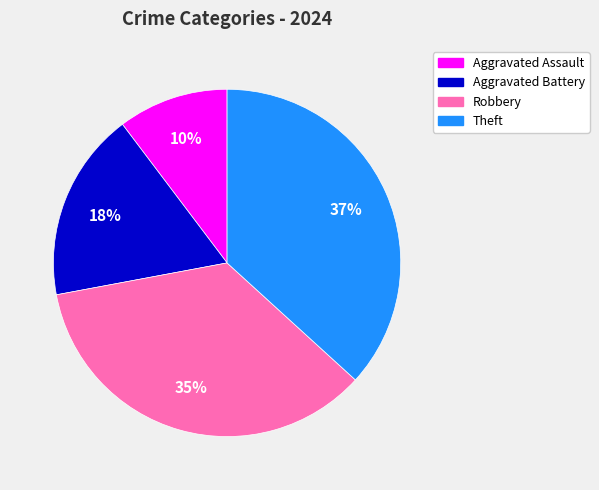

The Aggravated Battery slice represents 18% of the pie. True or false?

True